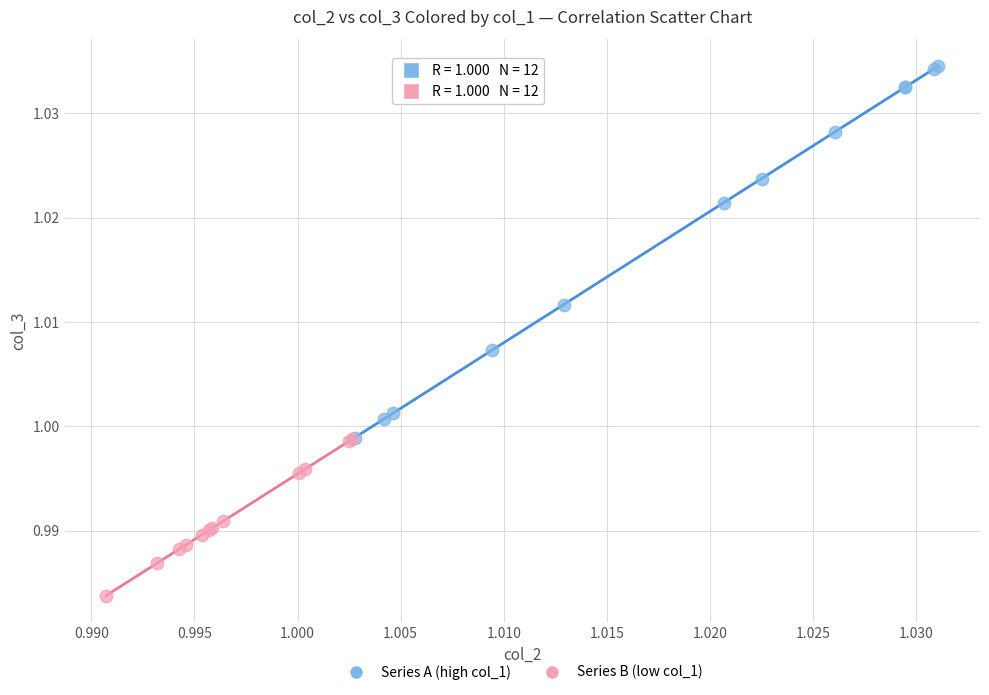

Which series has the widest spread of Y values?

Series A (high col_1)